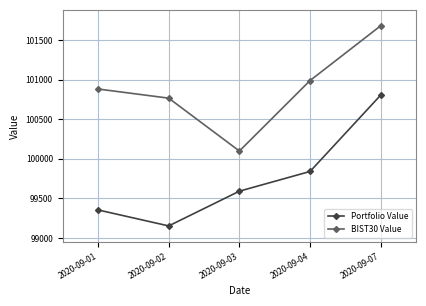

Reading left to right, list all the values displayed in this chart.

Portfolio Value: 2020-09-01=99354.1	2020-09-02=99151.7	2020-09-03=99591.2	2020-09-04=99840.6	2020-09-07=100807.1
BIST30 Value: 2020-09-01=100883.2	2020-09-02=100767.6	2020-09-03=100099.0	2020-09-04=100990.5	2020-09-07=101683.9